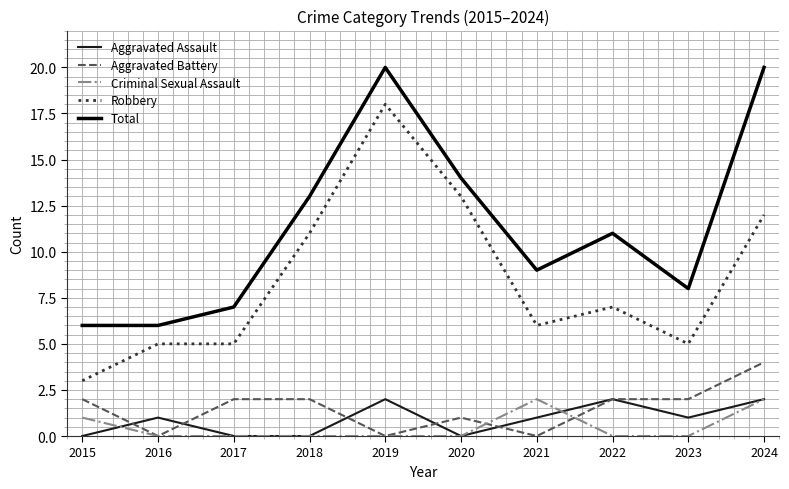

Reading right to left, transcribe all the data shown in this chart.

Aggravated Assault: 2024=2	2023=1	2022=2	2021=1	2020=0	2019=2	2018=0	2017=0	2016=1	2015=0
Aggravated Battery: 2024=4	2023=2	2022=2	2021=0	2020=1	2019=0	2018=2	2017=2	2016=0	2015=2
Criminal Sexual Assault: 2024=2	2023=0	2022=0	2021=2	2020=0	2019=0	2018=0	2017=0	2016=0	2015=1
Robbery: 2024=12	2023=5	2022=7	2021=6	2020=13	2019=18	2018=11	2017=5	2016=5	2015=3
Total: 2024=20	2023=8	2022=11	2021=9	2020=14	2019=20	2018=13	2017=7	2016=6	2015=6